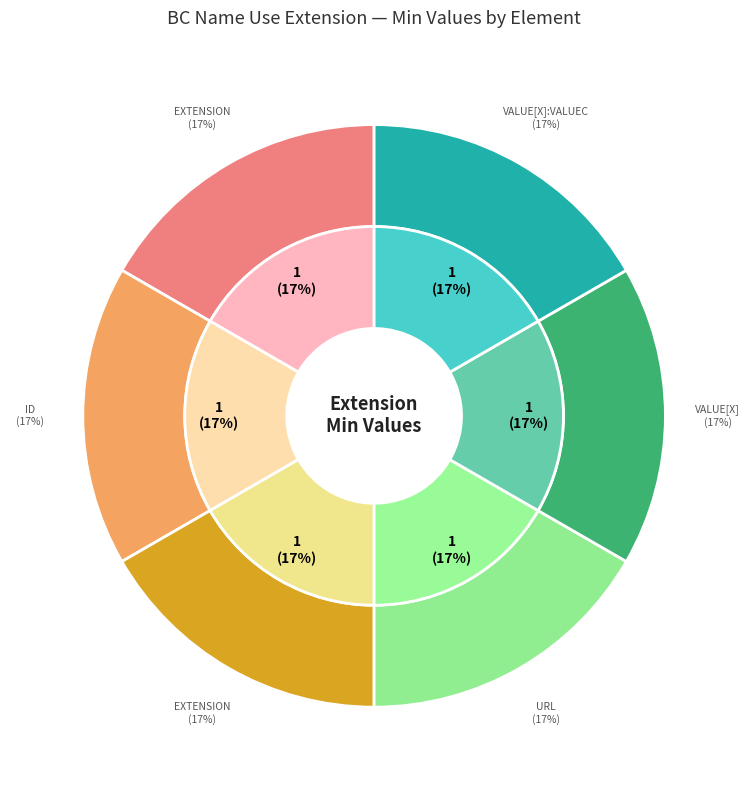

How many slices are in this pie chart?

6